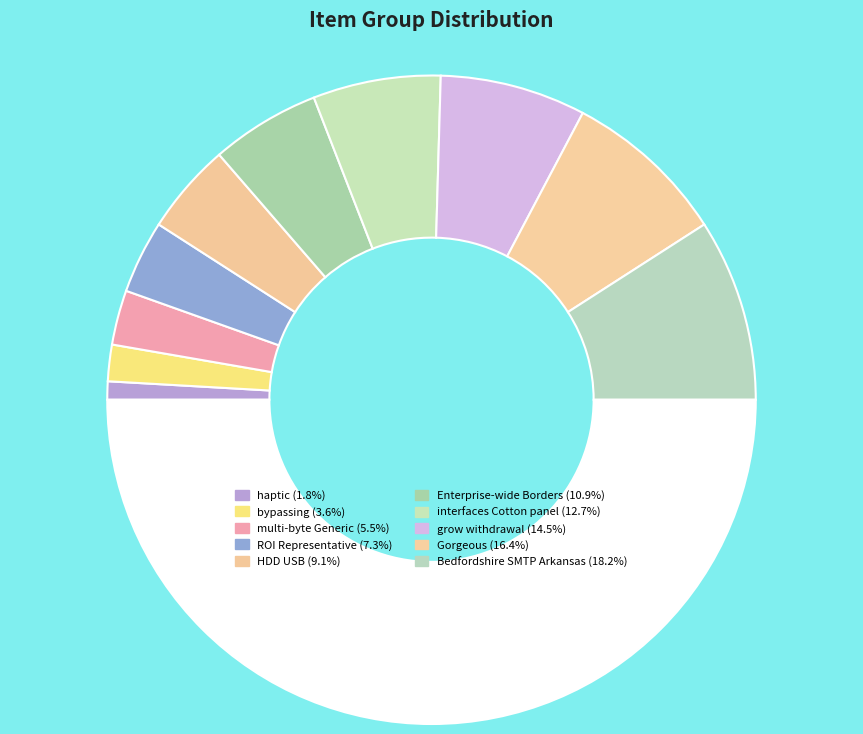

How many segments does this pie chart have?

11